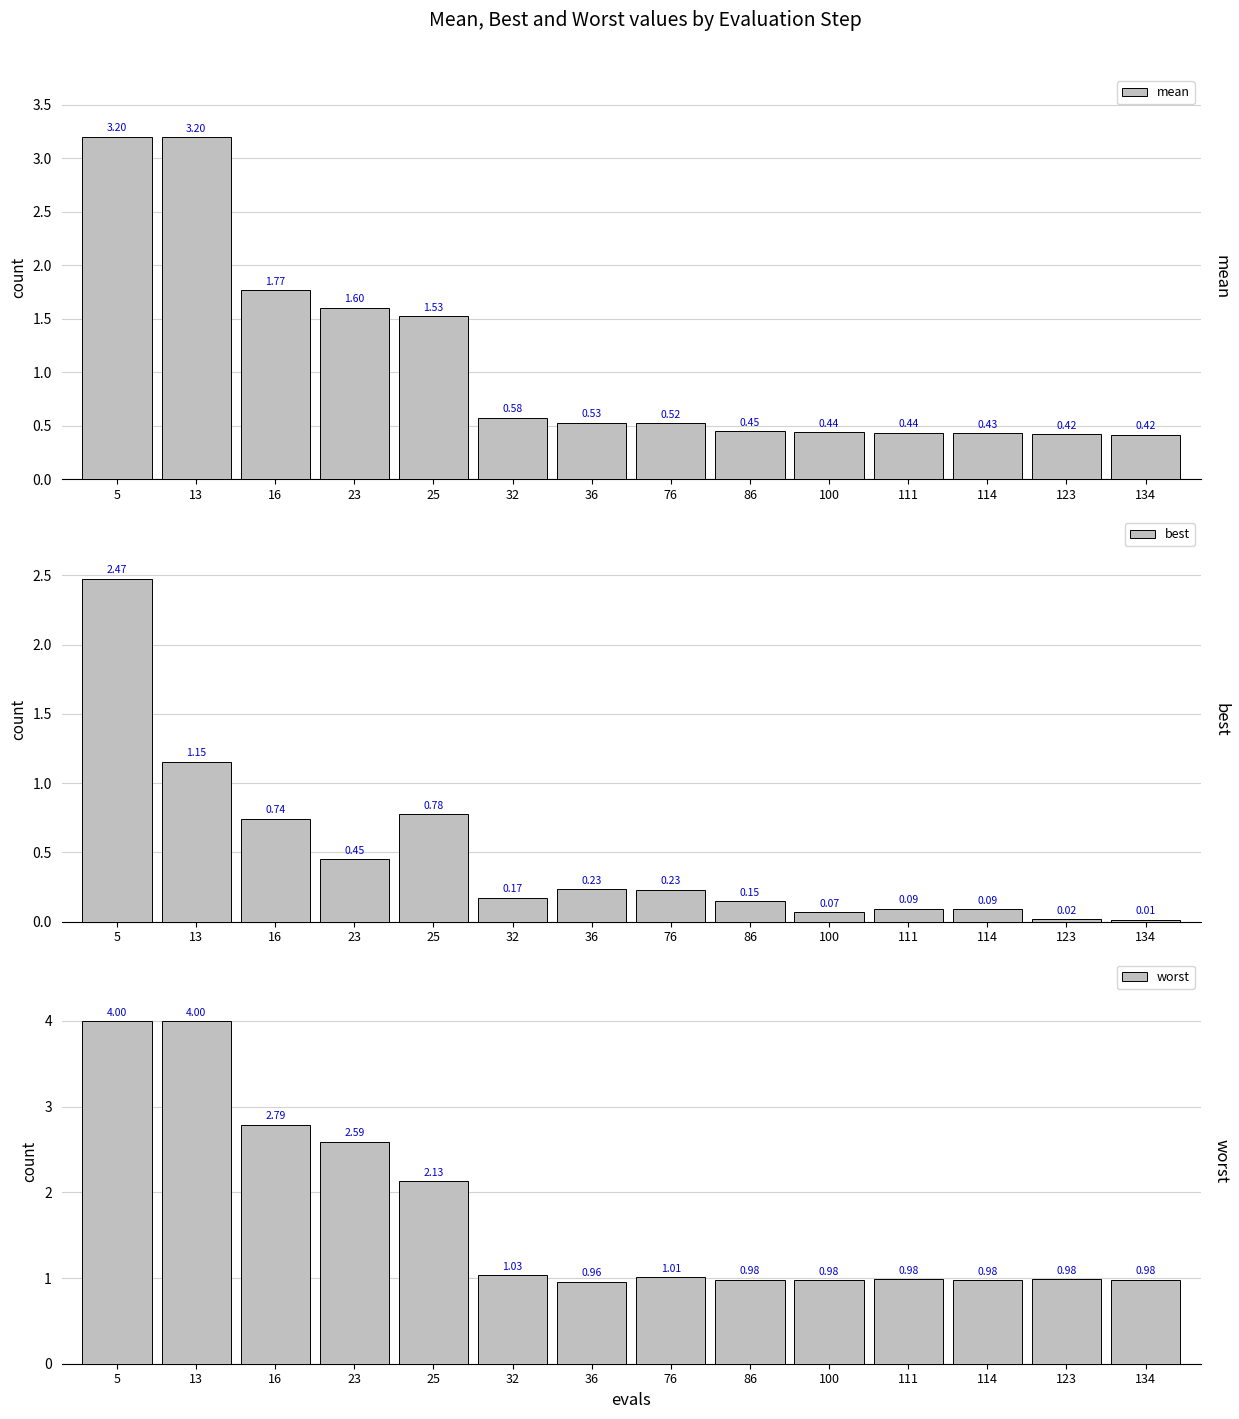

What is the difference between the maximum and second lowest values in the mean series?

2.8